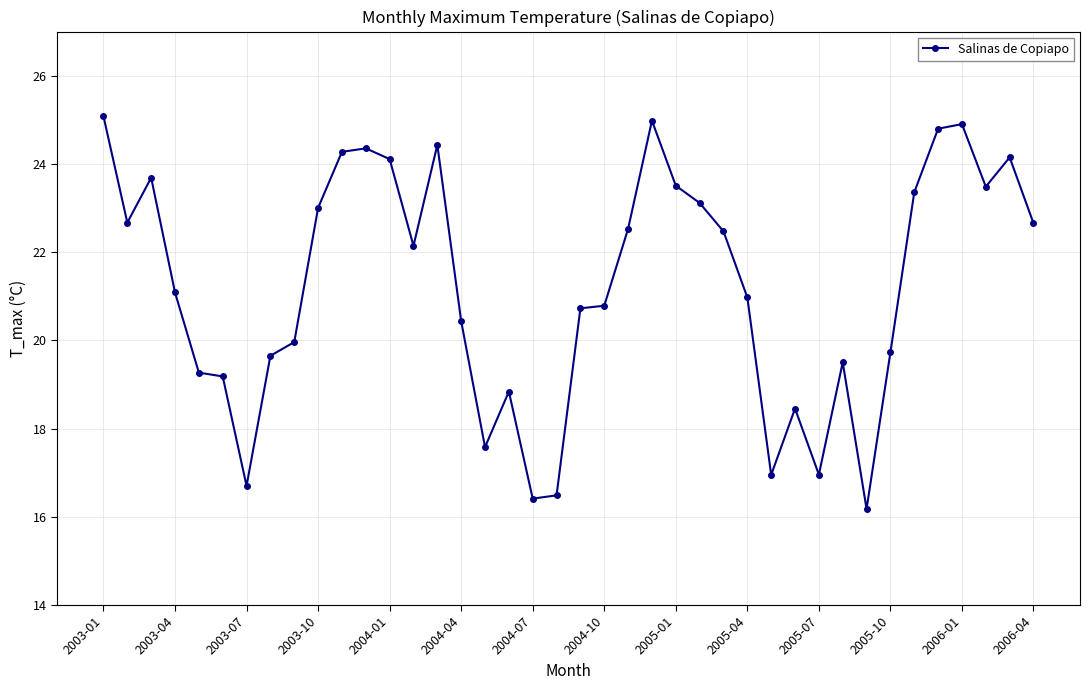

How many data points does each series have?

40